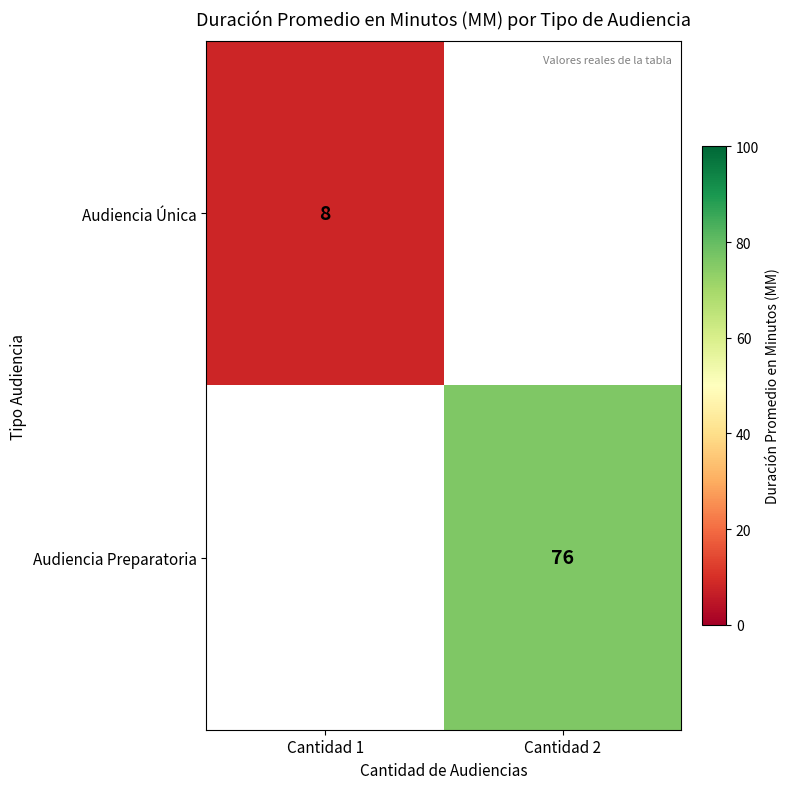

The Audiencia Preparatoria series shows 76 at Cantidad 2. True or false?

True